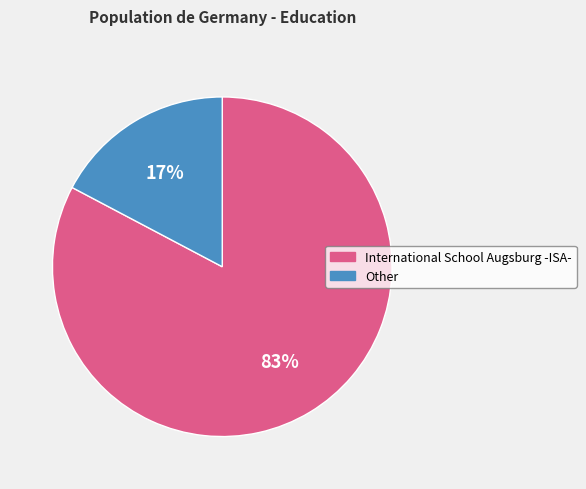

How many segments does this pie chart have?

2